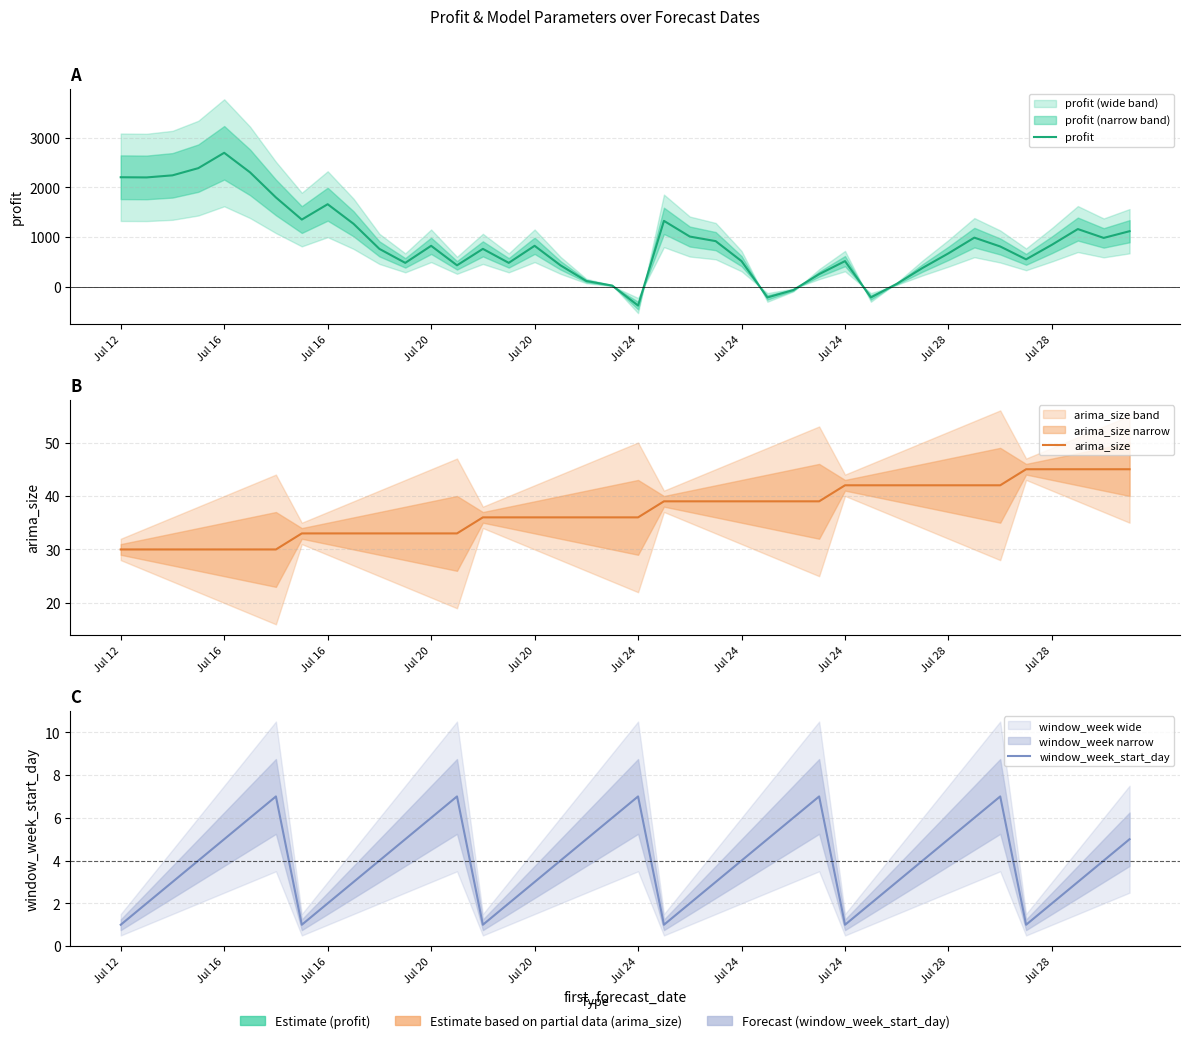

The profit series shows 808.6 at 34. True or false?

True